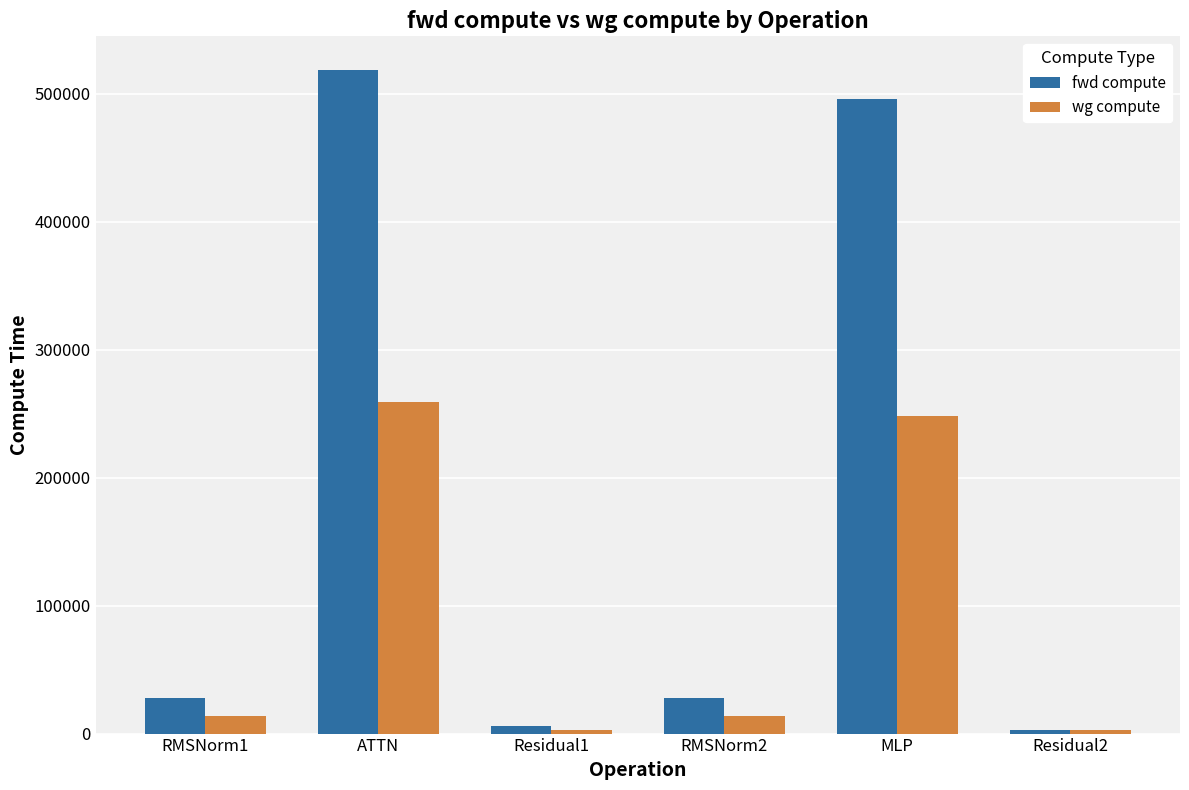

What are all the series names shown in the legend?

fwd compute, wg compute